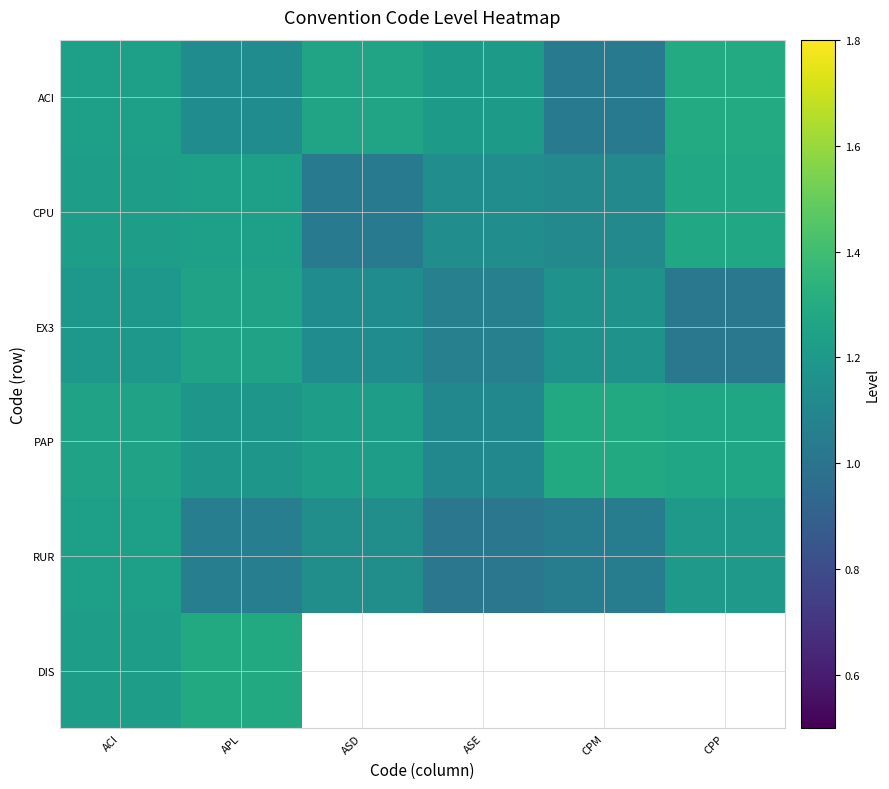

At which label does ACI reach its peak?

CPP